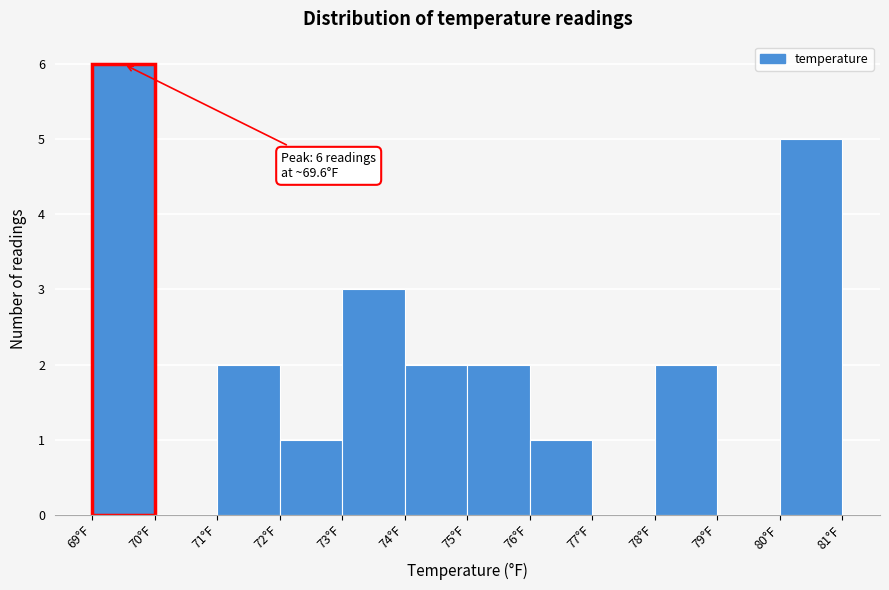

Which range on the x-axis has the tallest bar?

69.1 to 70.1